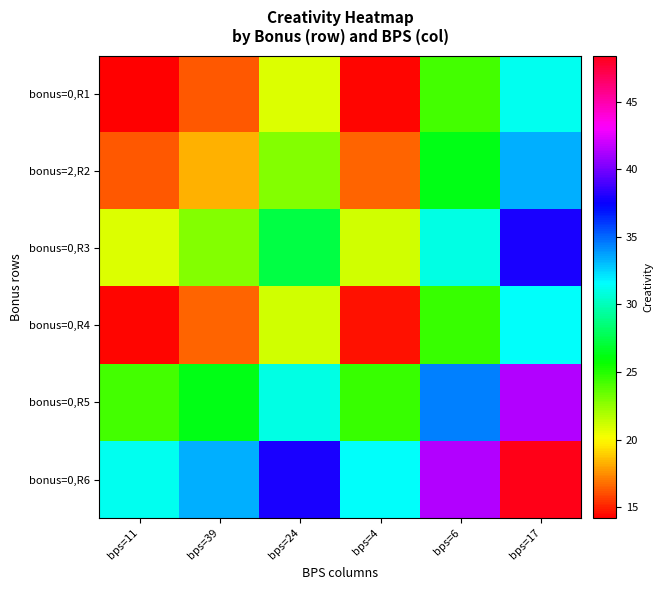

Reading right to left, transcribe all the data shown in this chart.

bonus=0,R1: bps=17=31.3	bps=6=24.3	bps=4=14.4	bps=24=20.8	bps=39=16.2	bps=11=14.2
bonus=2,R2: bps=17=33.4	bps=6=26.4	bps=4=16.5	bps=24=22.9	bps=39=18.3	bps=11=16.2
bonus=0,R3: bps=17=37.9	bps=6=30.9	bps=4=21.0	bps=24=27.4	bps=39=22.9	bps=11=20.8
bonus=0,R4: bps=17=31.5	bps=6=24.5	bps=4=14.7	bps=24=21.0	bps=39=16.5	bps=11=14.4
bonus=0,R5: bps=17=41.4	bps=6=34.4	bps=4=24.5	bps=24=30.9	bps=39=26.4	bps=11=24.3
bonus=0,R6: bps=17=48.4	bps=6=41.4	bps=4=31.5	bps=24=37.9	bps=39=33.4	bps=11=31.3